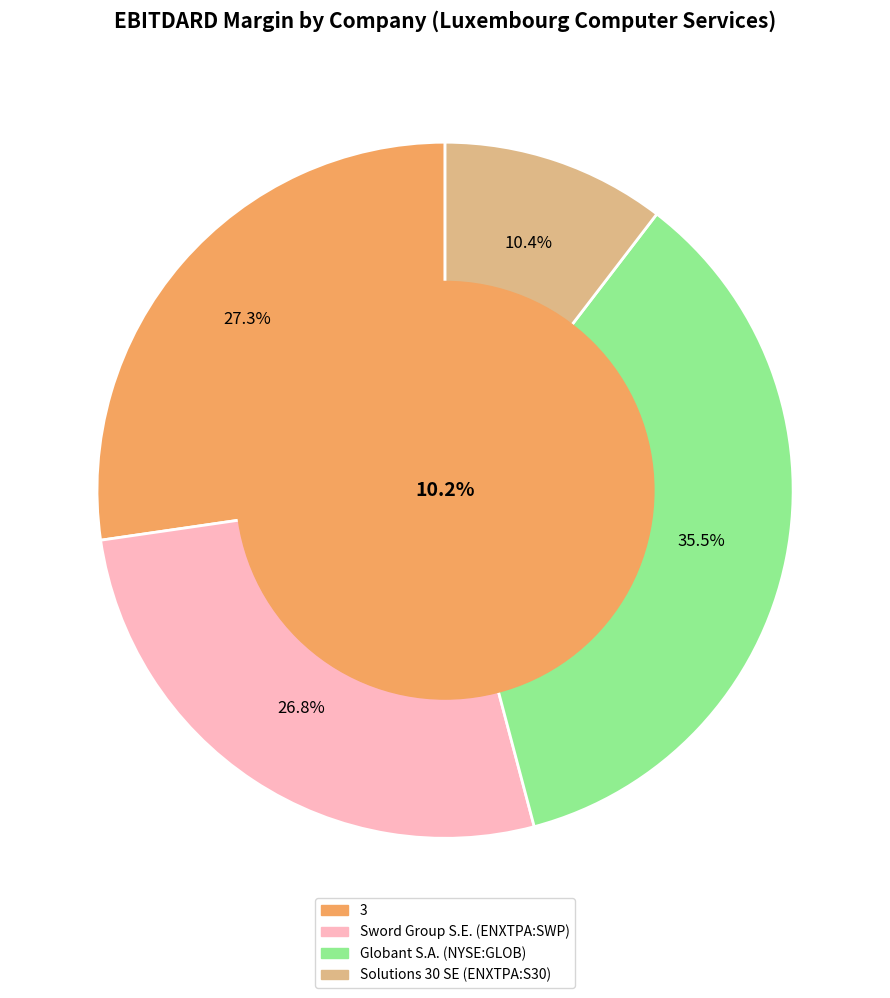

The 3 slice represents 27% of the pie. True or false?

True